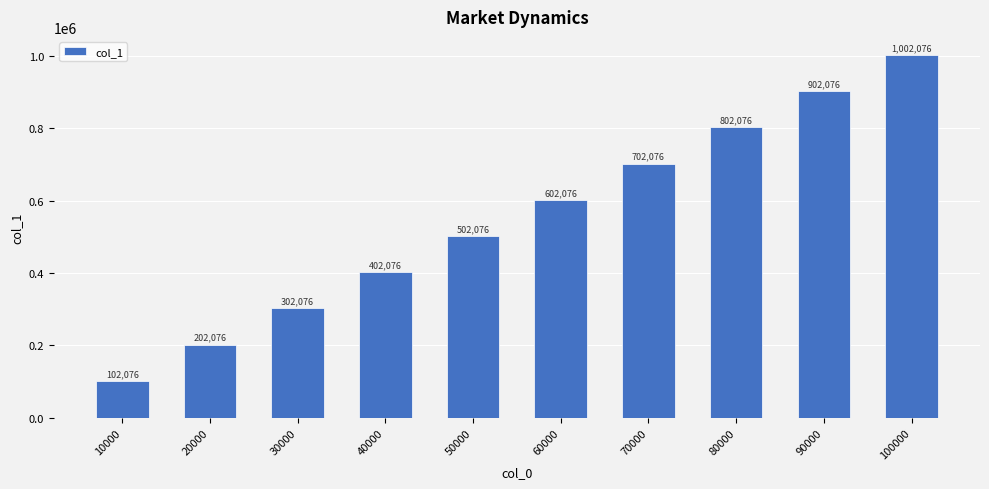

How many bars are there in total?

10